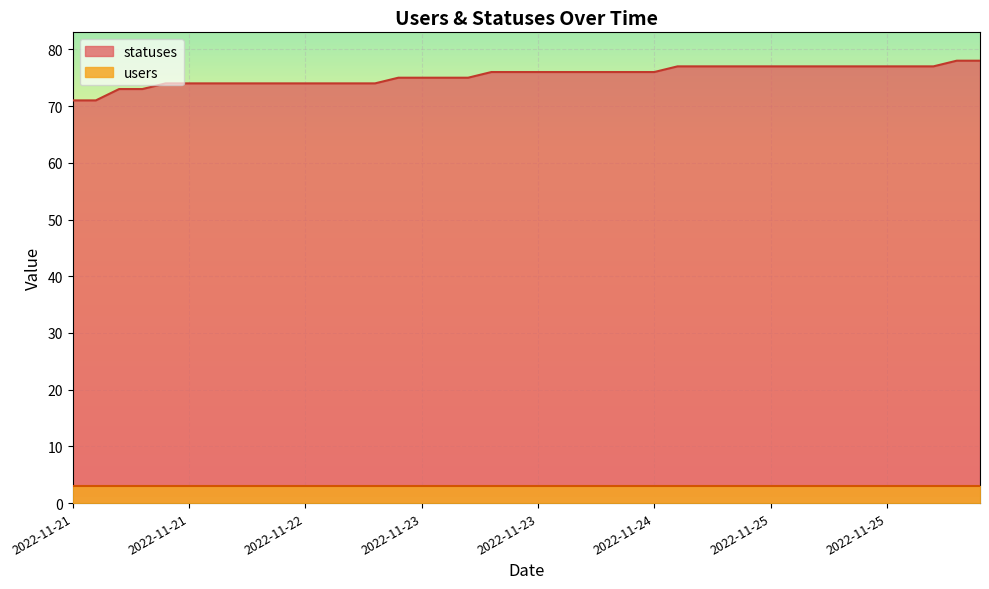

What is the sum of the values at 2022-11-22 15:23 and 2022-11-25 21:17?

151